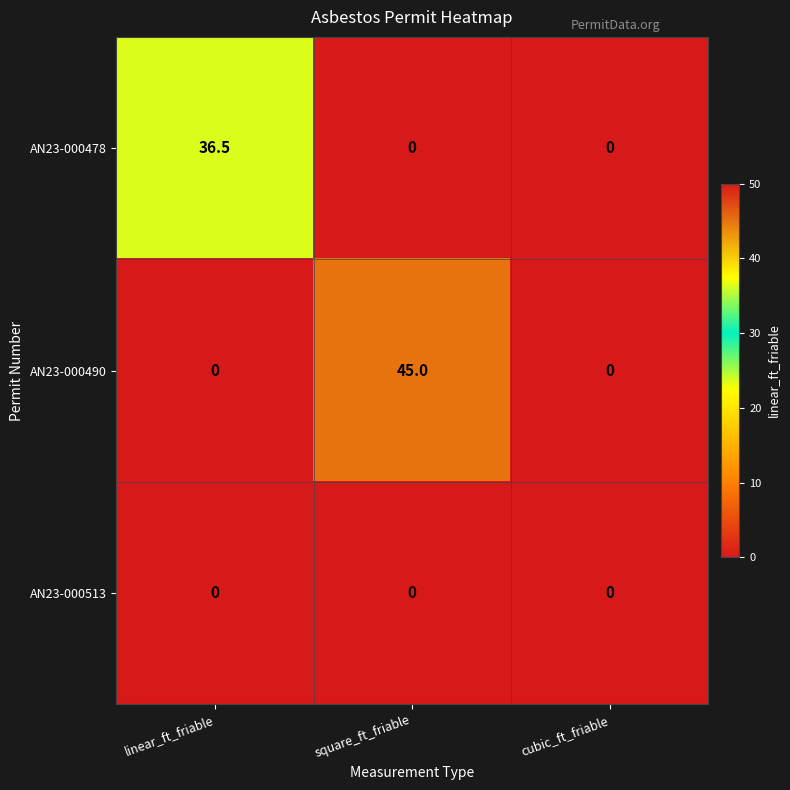

What is the maximum value for AN23-000490?

45.0